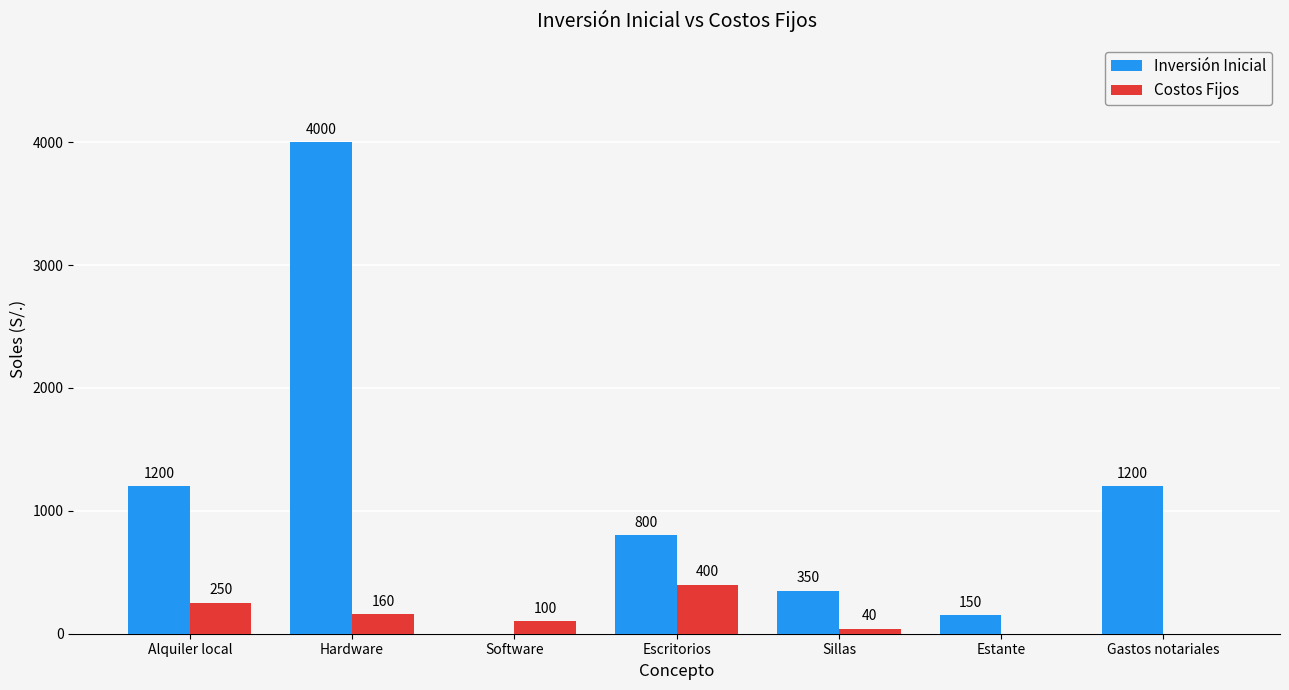

Is it true that Costos Fijos equals 212 at Gastos notariales?

False